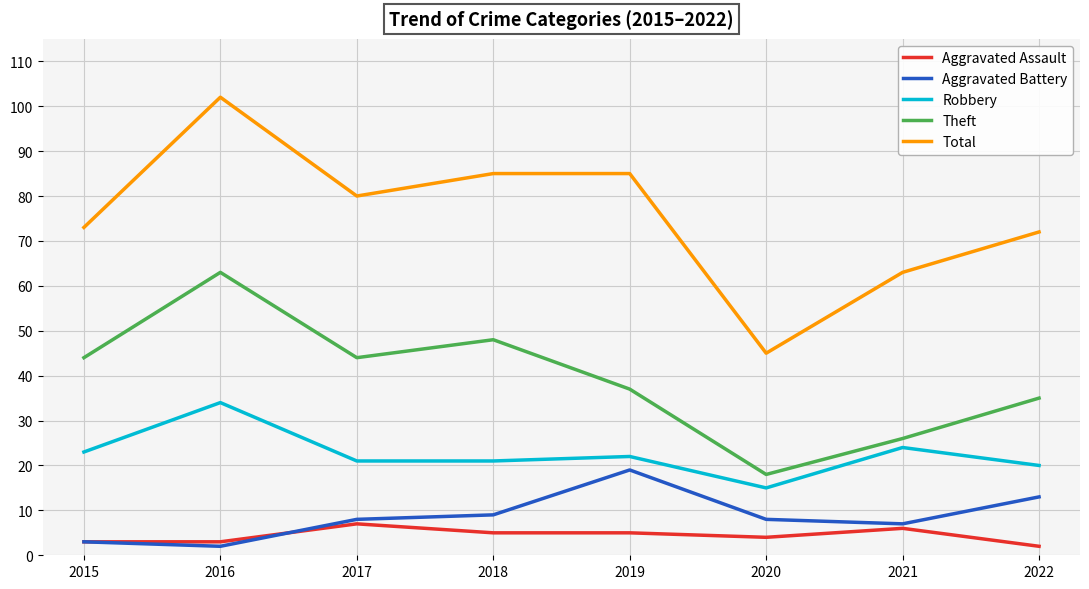

Does the chart display data point markers on the line(s)?

No